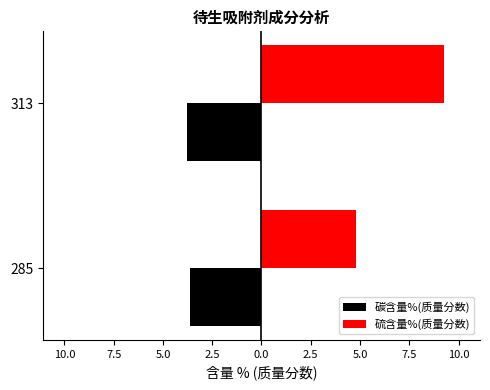

What are all the series names shown in the legend?

碳含量%(质量分数), 硫含量%(质量分数)